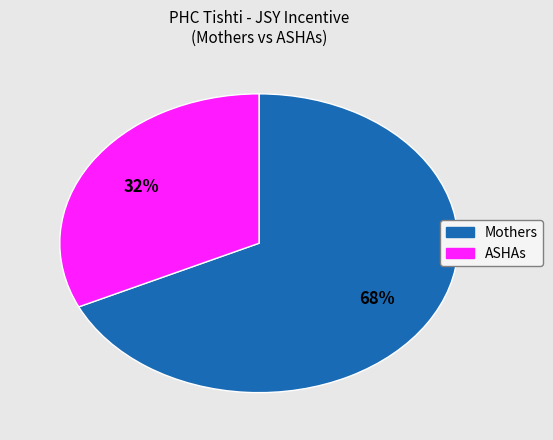

Is there any slice that represents more than half of the pie?

Yes